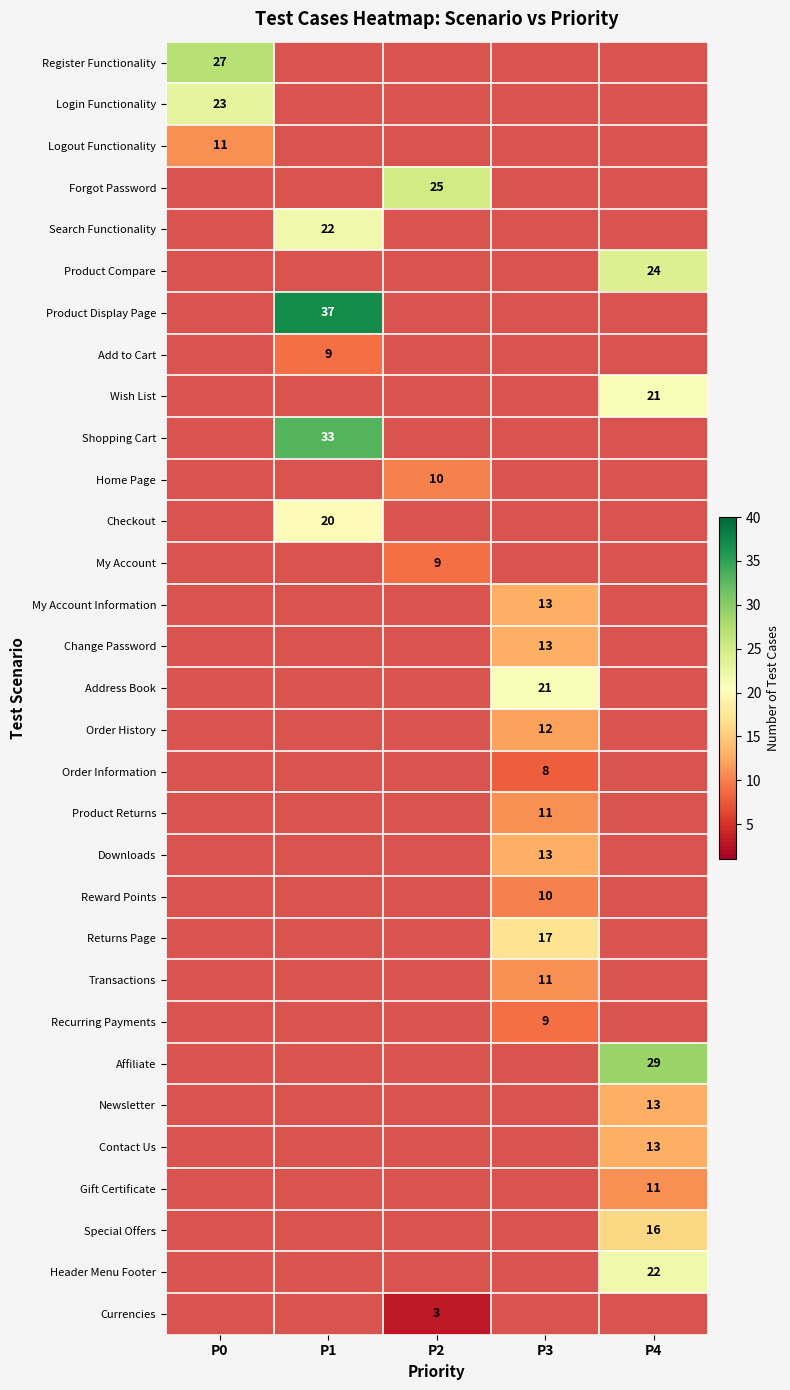

Which category has the lowest value in the Reward Points series?

P0